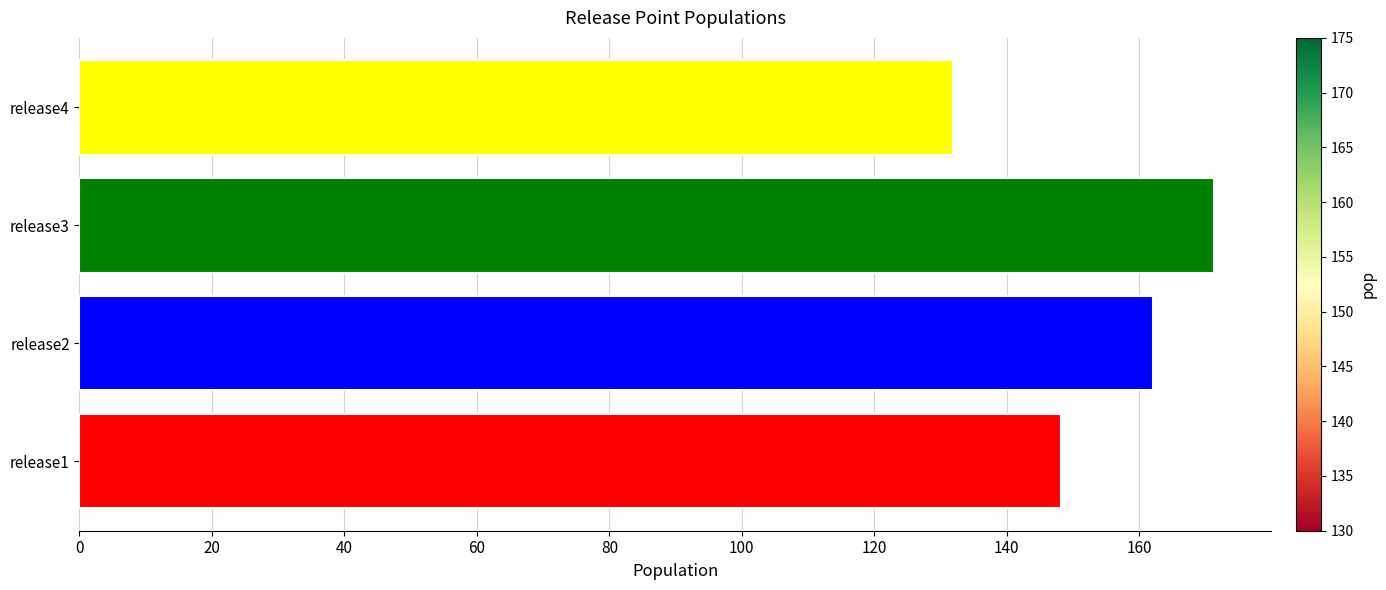

The value at release2 is 226.6. True or false?

False